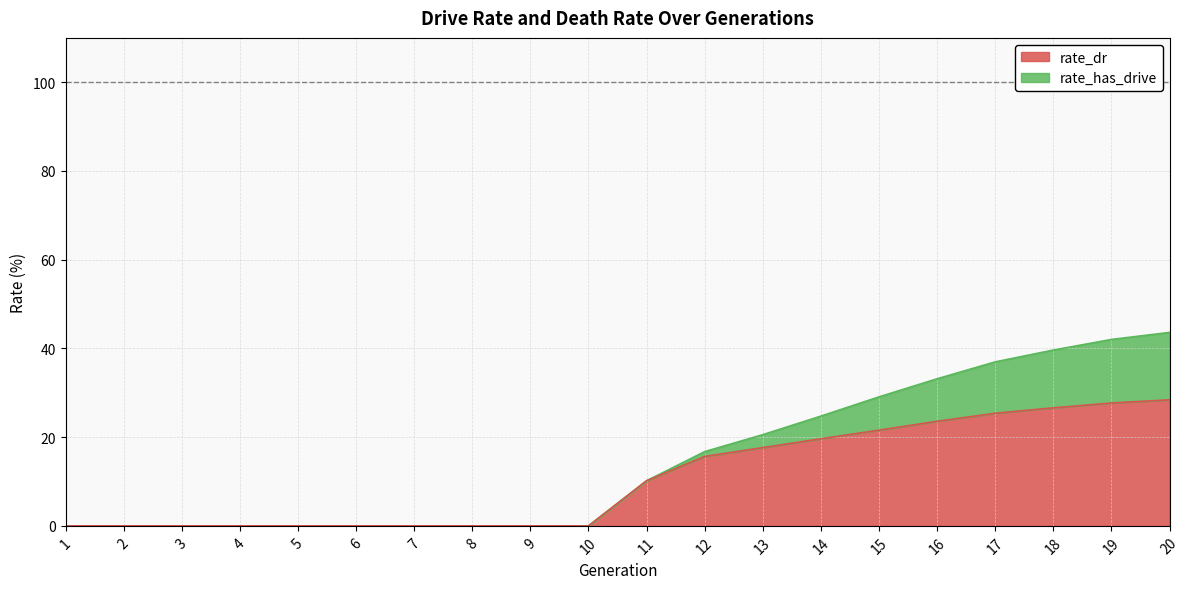

What is the sum of the rate_dr values at 17 and 16?

49.0